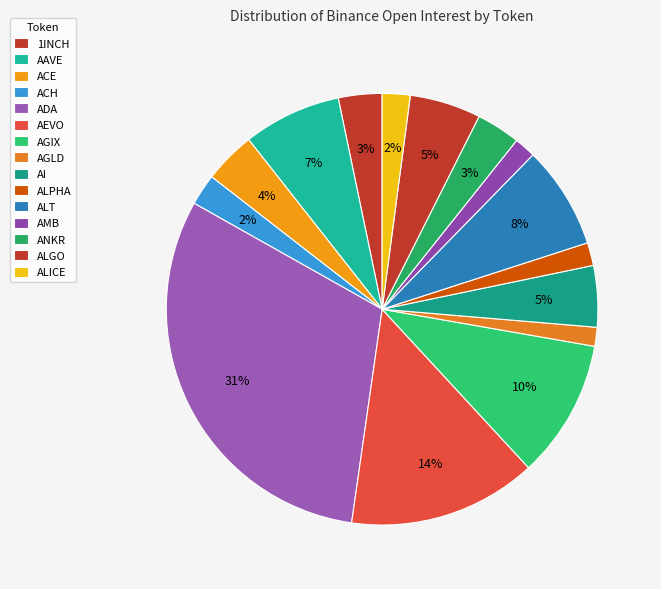

How many slices are in this pie chart?

15